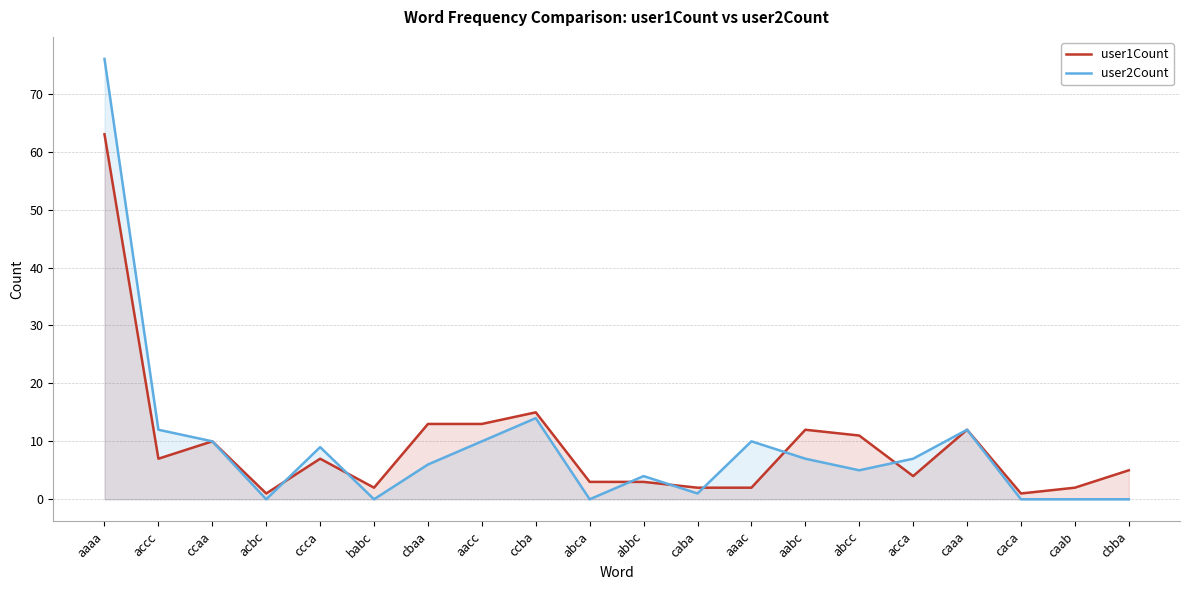

Reading right to left, what are all the values shown in this chart?

user1Count: 5	2	1	12	4	11	12	2	2	3	3	15	13	13	2	7	1	10	7	63
user2Count: 0	0	0	12	7	5	7	10	1	4	0	14	10	6	0	9	0	10	12	76